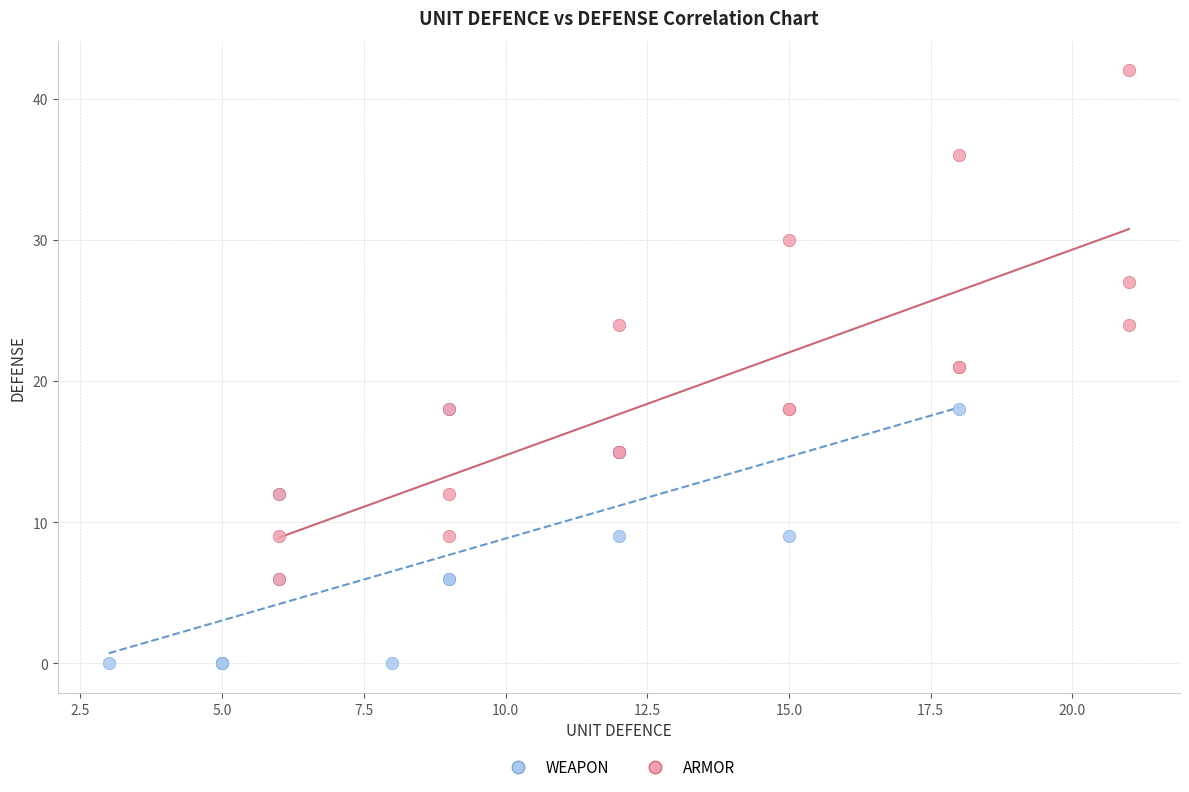

Which series has the largest Y range (max minus min)?

ARMOR